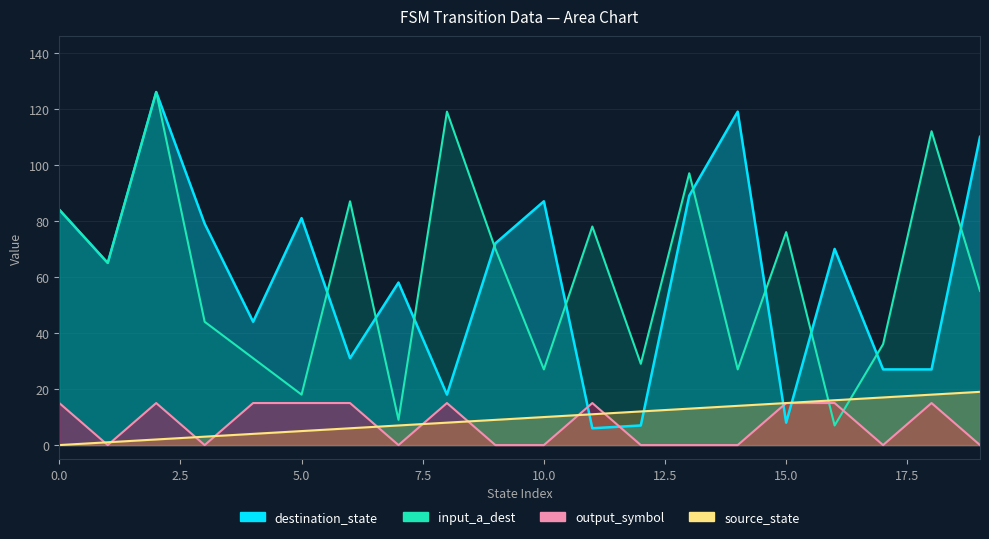

What is the difference between the second highest and second lowest values in the destination_state series?

112